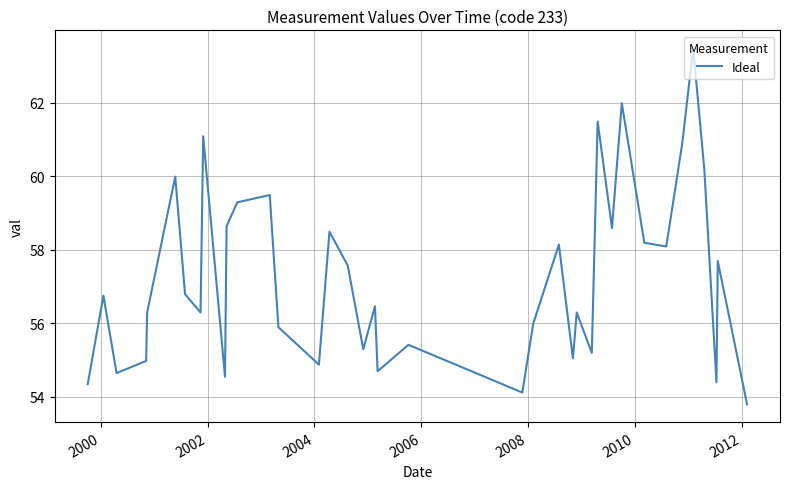

What is the greatest value displayed?

63.5